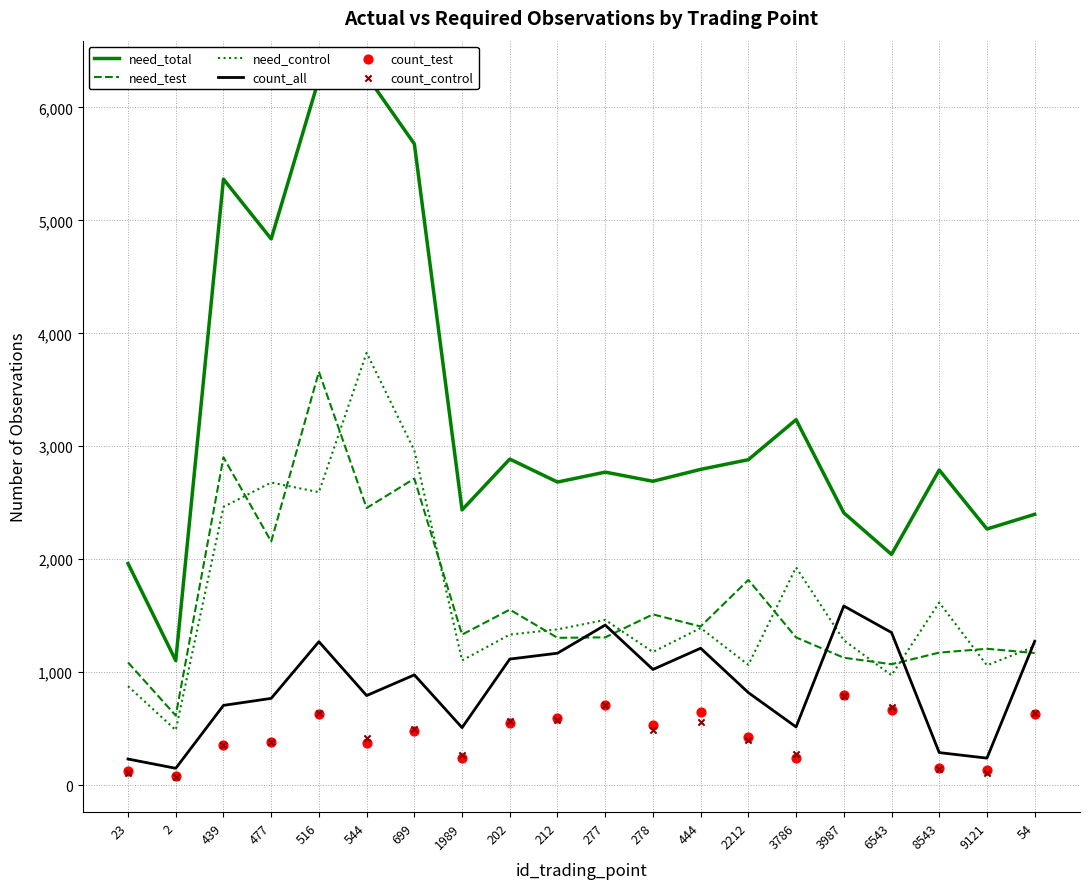

At which category is the sum across all series the highest?

516